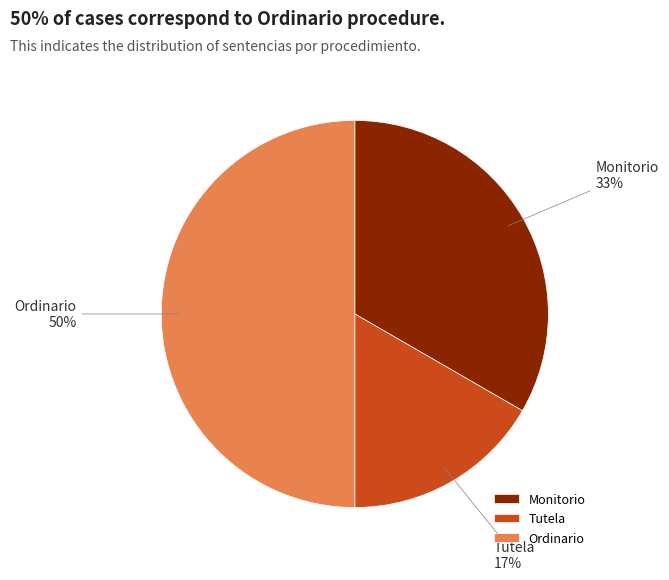

Is it true that Monitorio is 20% of the pie?

False